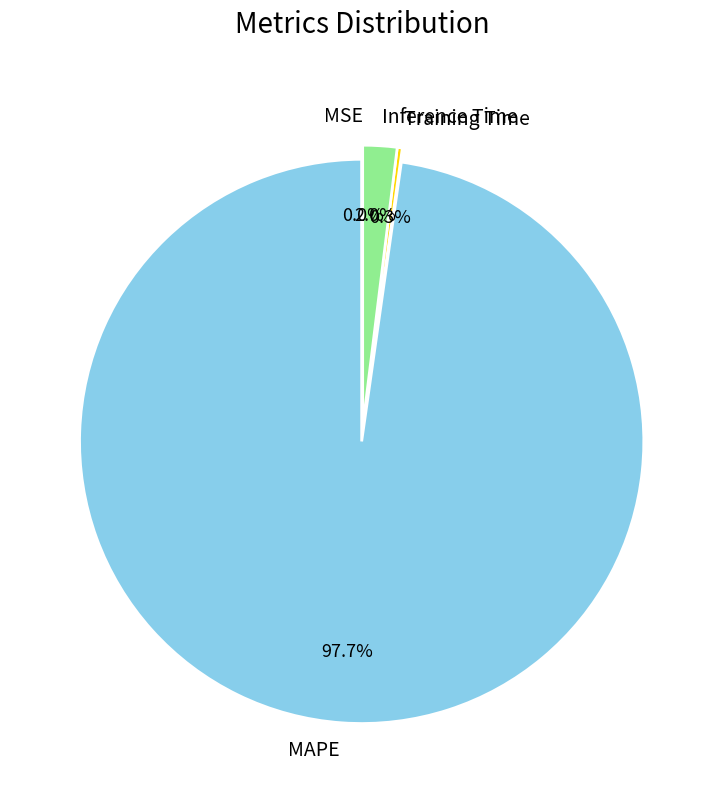

Between Training Time and Inference Time, which is larger?

Inference Time